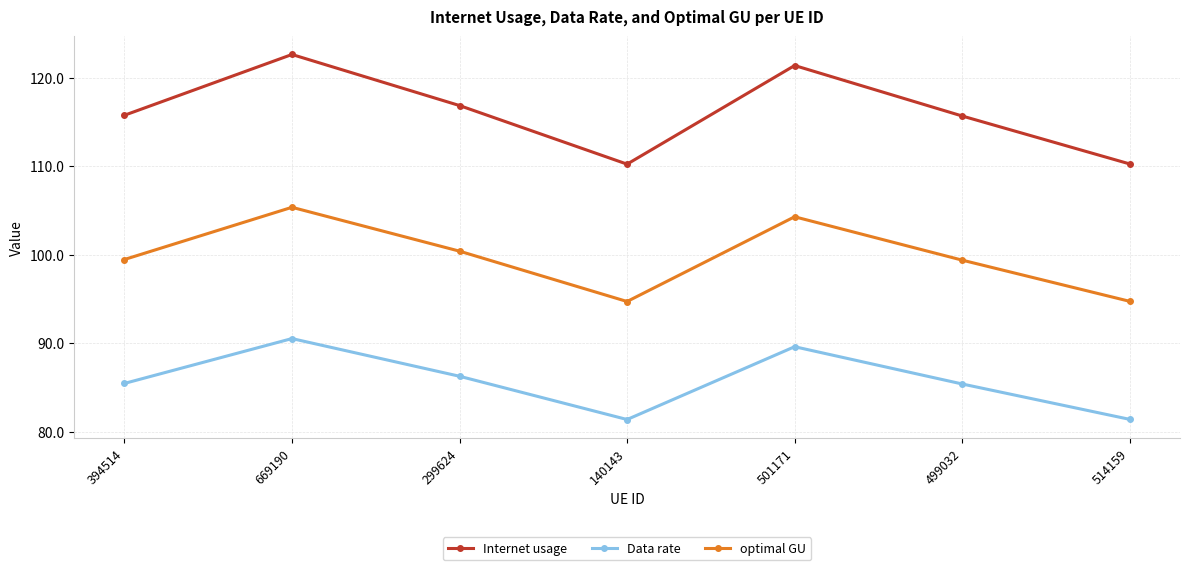

True or false: Internet usage and optimal GU intersect in this chart.

False